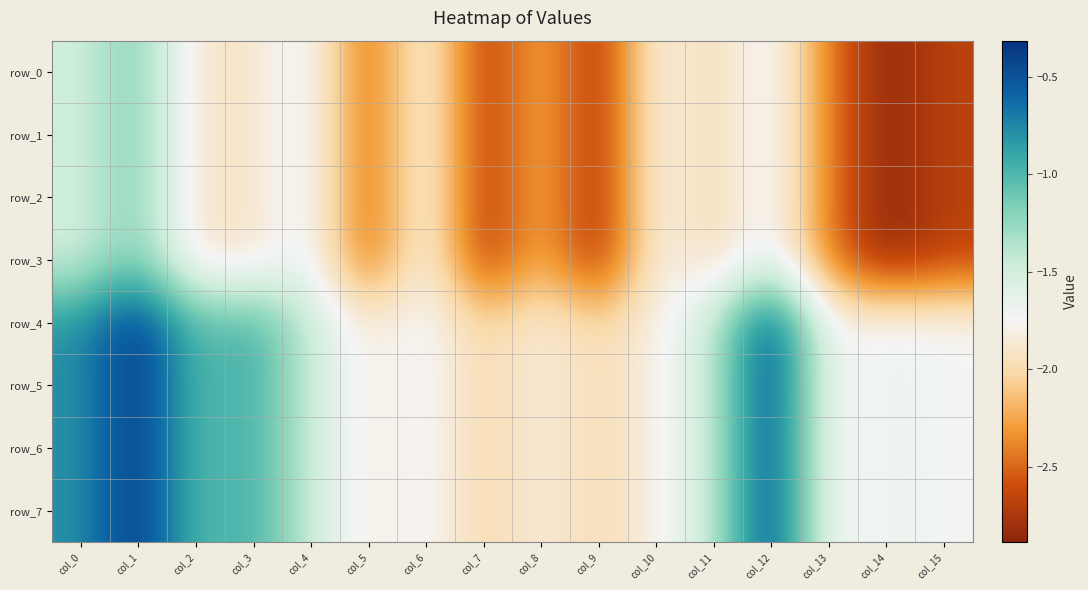

Reading right to left, what are all the values shown in this chart?

row_0: col_15=-2.7	col_14=-2.9	col_13=-2.4	col_12=-1.6	col_11=-2.0	col_10=-1.7	col_9=-2.8	col_8=-2.1	col_7=-2.8	col_6=-1.6	col_5=-2.6	col_4=-1.6	col_3=-1.9	col_2=-1.9	col_1=-1.1	col_0=-1.5
row_1: col_15=-2.7	col_14=-2.9	col_13=-2.4	col_12=-1.6	col_11=-2.0	col_10=-1.7	col_9=-2.8	col_8=-2.1	col_7=-2.8	col_6=-1.6	col_5=-2.6	col_4=-1.6	col_3=-1.9	col_2=-1.9	col_1=-1.1	col_0=-1.5
row_2: col_15=-2.7	col_14=-2.9	col_13=-2.4	col_12=-1.6	col_11=-2.0	col_10=-1.7	col_9=-2.8	col_8=-2.1	col_7=-2.8	col_6=-1.6	col_5=-2.6	col_4=-1.6	col_3=-1.9	col_2=-1.9	col_1=-1.1	col_0=-1.5
row_3: col_15=-2.7	col_14=-2.9	col_13=-2.4	col_12=-1.6	col_11=-2.0	col_10=-1.7	col_9=-2.8	col_8=-2.1	col_7=-2.8	col_6=-1.6	col_5=-2.6	col_4=-1.6	col_3=-1.9	col_2=-1.9	col_1=-1.1	col_0=-1.5
row_4: col_15=-1.7	col_14=-1.7	col_13=-1.8	col_12=-0.4	col_11=-1.5	col_10=-1.8	col_9=-2.0	col_8=-1.8	col_7=-2.0	col_6=-1.7	col_5=-1.9	col_4=-1.5	col_3=-0.9	col_2=-1.1	col_1=-0.3	col_0=-0.8
row_5: col_15=-1.7	col_14=-1.7	col_13=-1.8	col_12=-0.4	col_11=-1.5	col_10=-1.8	col_9=-2.0	col_8=-1.8	col_7=-2.0	col_6=-1.7	col_5=-1.9	col_4=-1.5	col_3=-0.9	col_2=-1.1	col_1=-0.3	col_0=-0.8
row_6: col_15=-1.7	col_14=-1.7	col_13=-1.8	col_12=-0.4	col_11=-1.5	col_10=-1.8	col_9=-2.0	col_8=-1.8	col_7=-2.0	col_6=-1.7	col_5=-1.9	col_4=-1.5	col_3=-0.9	col_2=-1.1	col_1=-0.3	col_0=-0.8
row_7: col_15=-1.7	col_14=-1.7	col_13=-1.8	col_12=-0.4	col_11=-1.5	col_10=-1.8	col_9=-2.0	col_8=-1.8	col_7=-2.0	col_6=-1.7	col_5=-1.9	col_4=-1.5	col_3=-0.9	col_2=-1.1	col_1=-0.3	col_0=-0.8